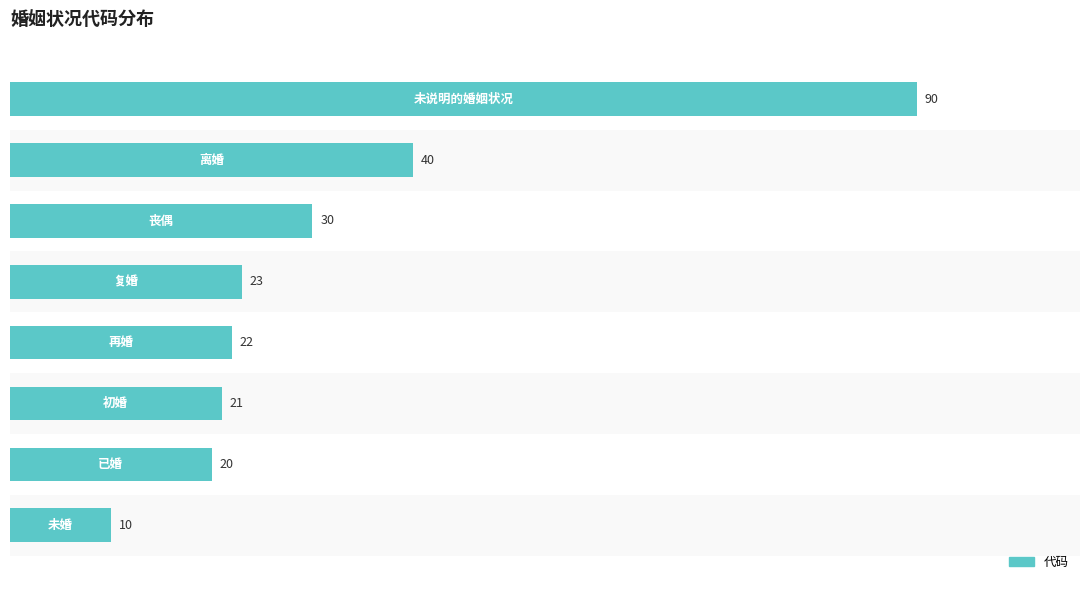

What is the maximum value shown in the chart?

90